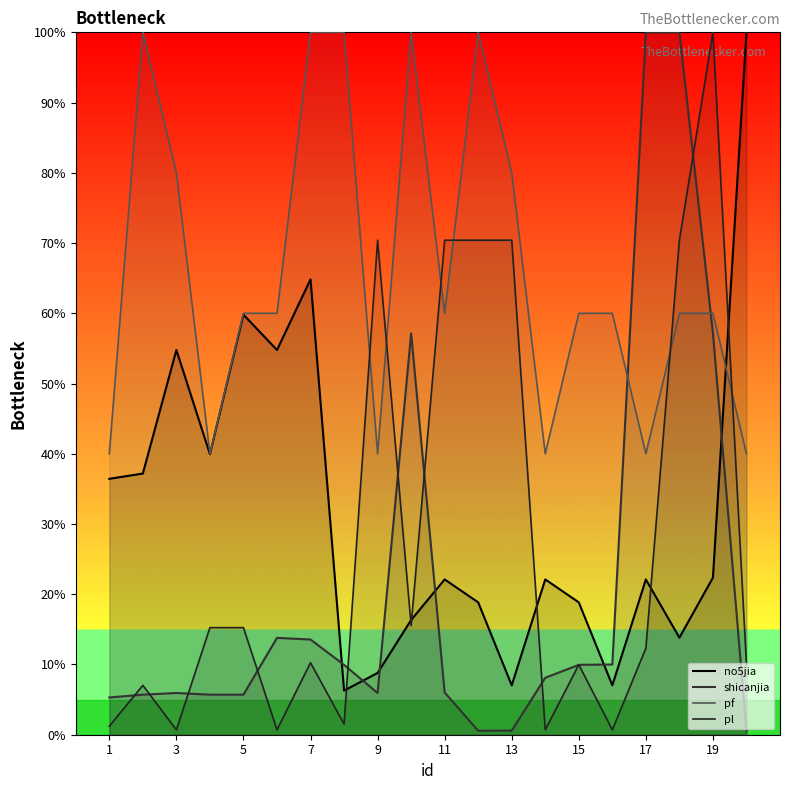

In pf, how many points are lower than both neighbors (excluding endpoints)?

5